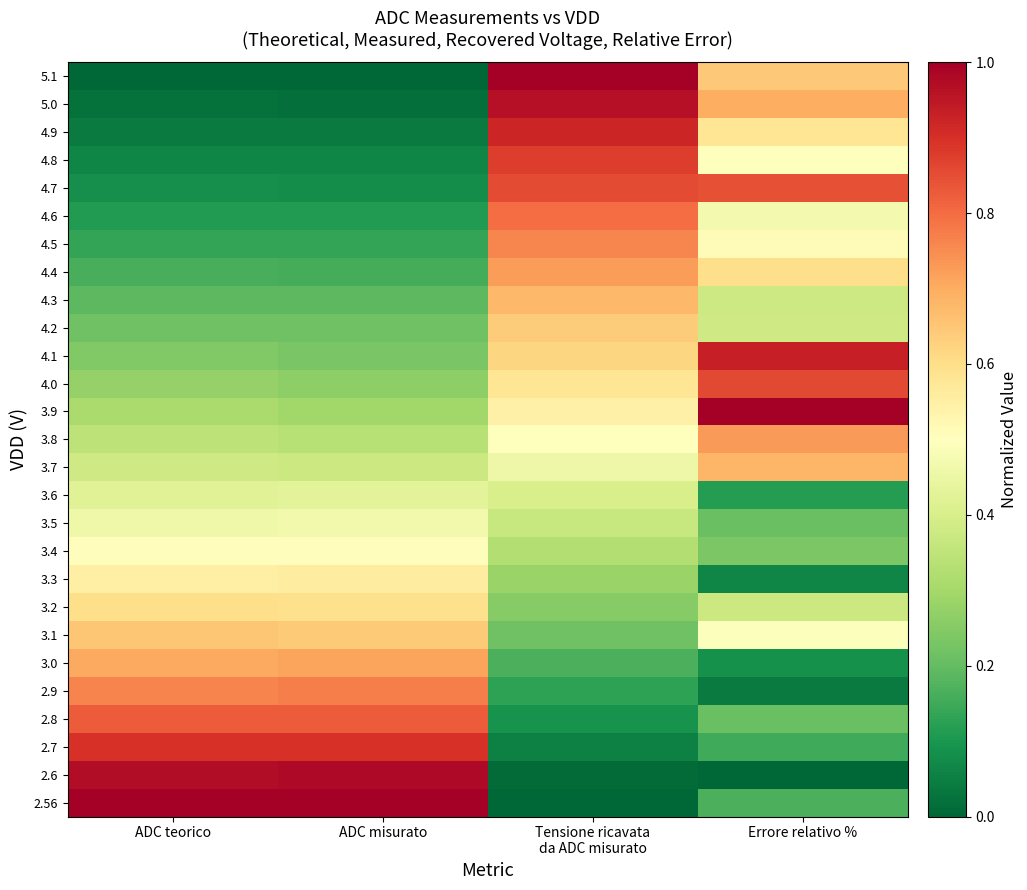

At ADC misurato, list the series in order from largest to smallest.

2.56, 2.6, 2.7, 2.8, 2.9, 3.0, 3.1, 3.2, 3.3, 3.4, 3.5, 3.6, 3.7, 3.8, 3.9, 4.0, 4.1, 4.2, 4.3, 4.4, 4.5, 4.6, 4.7, 4.8, 4.9, 5.0, 5.1